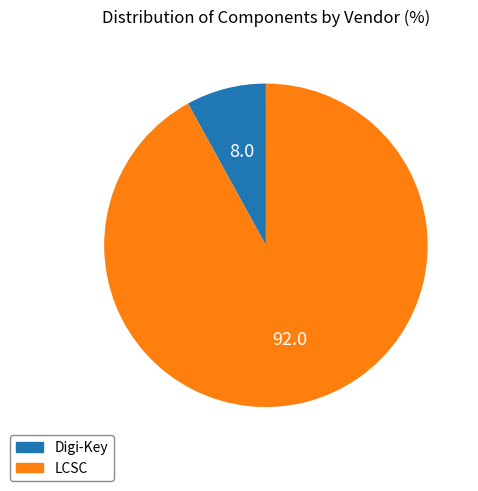

Rank the categories by value from highest to lowest.

LCSC, Digi-Key